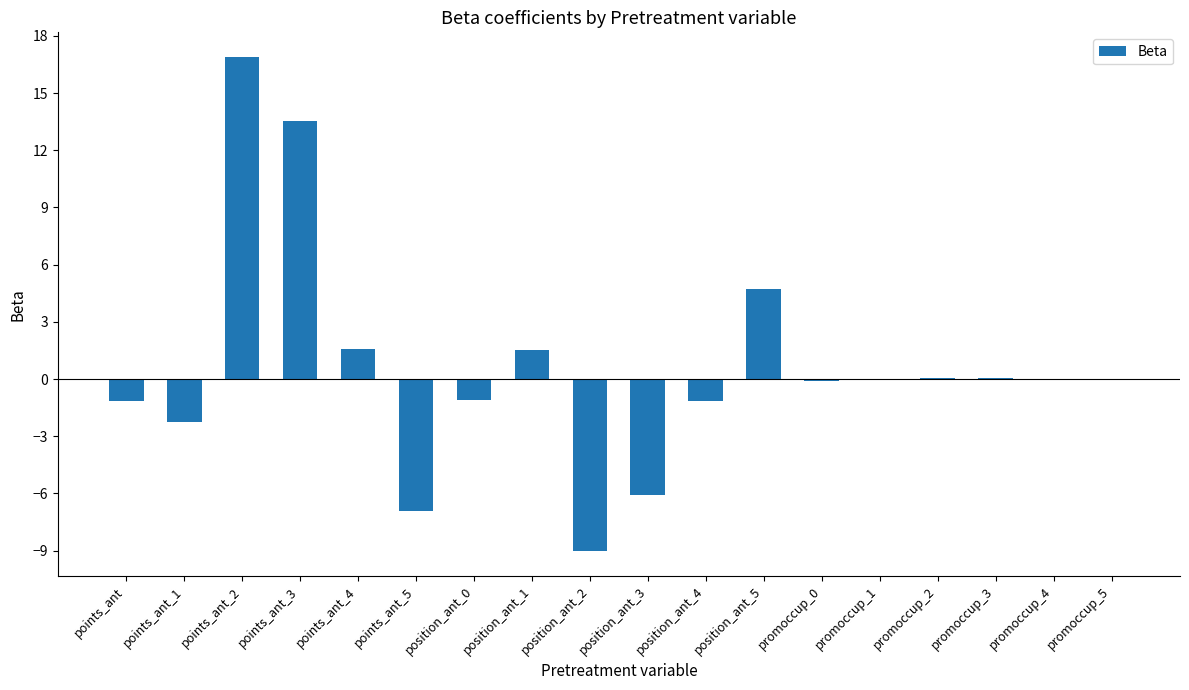

How many distinct data groups are displayed?

1